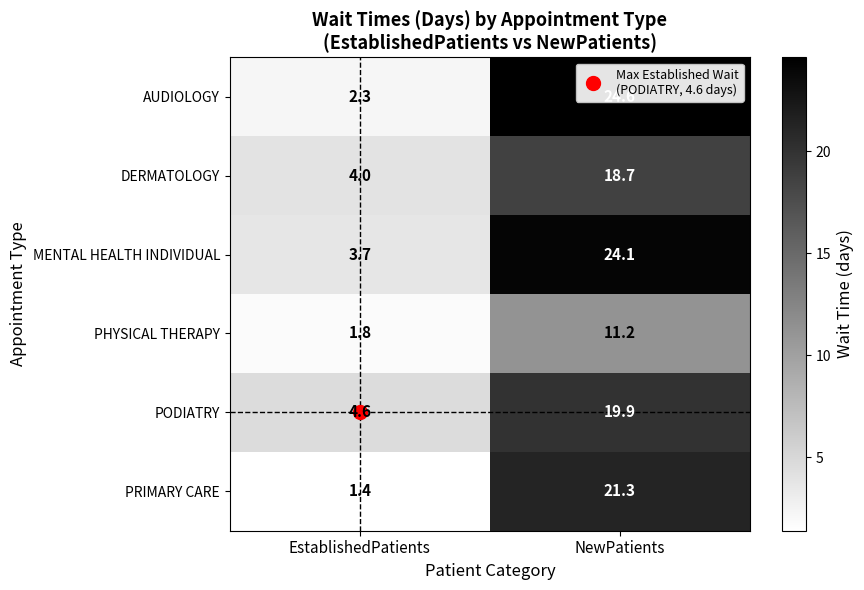

Count the number of categories in the chart.

2